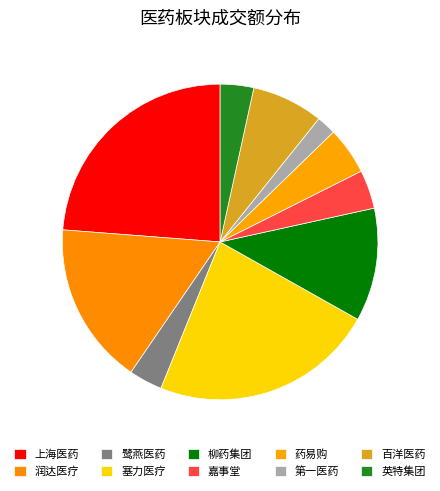

How many slices are in this pie chart?

10